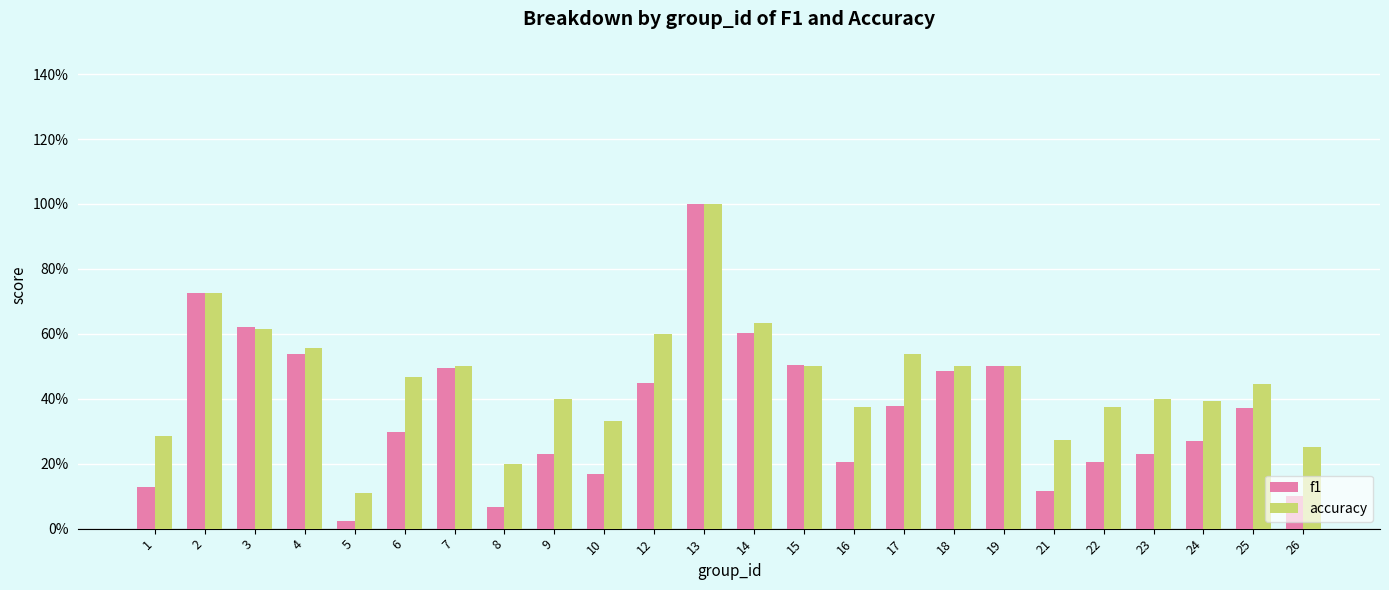

Is it true that f1 equals 0.4 at 3?

False